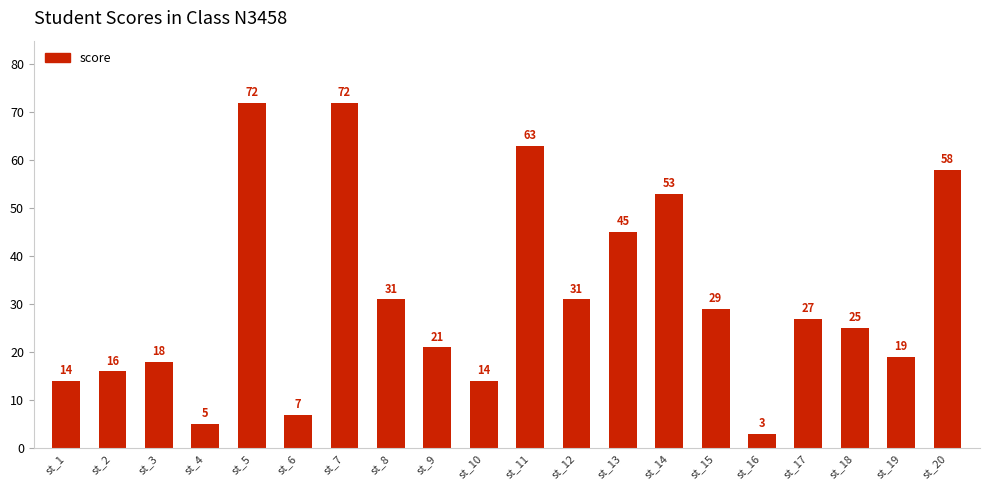

What is the minimum value shown in the chart?

3